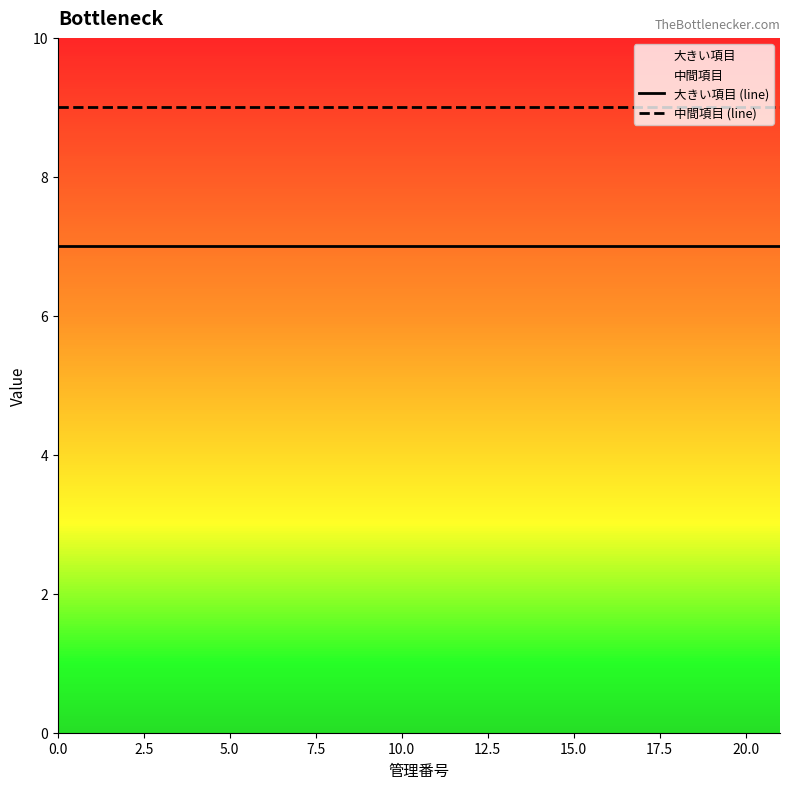

True or false: 中間項目 (line) and 大きい項目 (line) cross at least once.

False